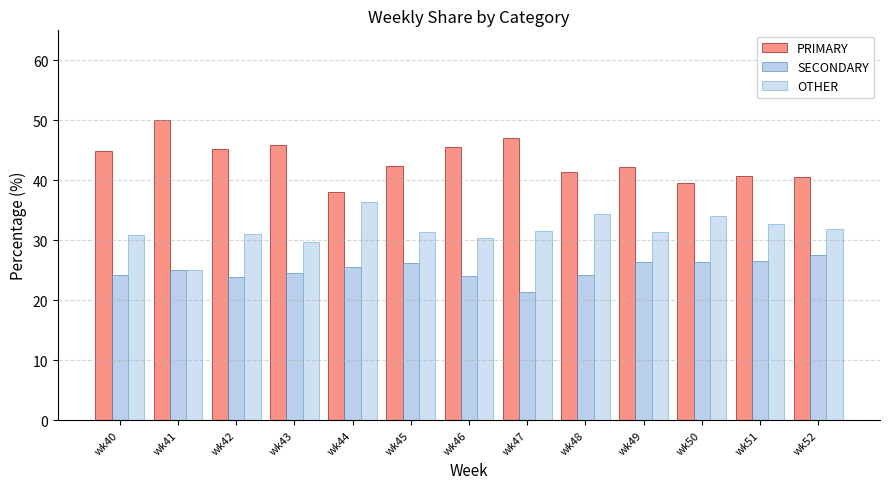

How many groups of bars are there?

13